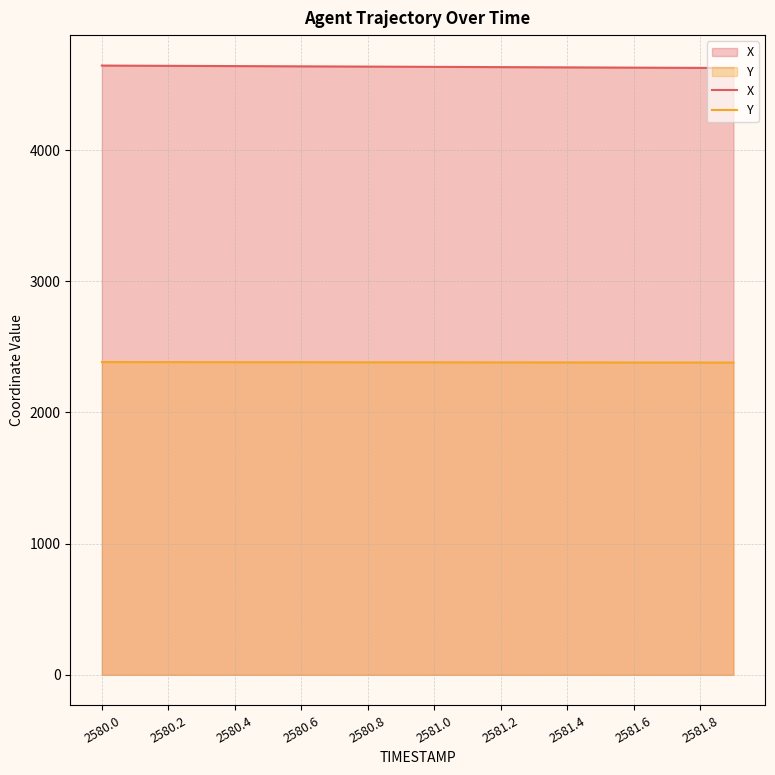

What is the smallest value displayed?

2379.9